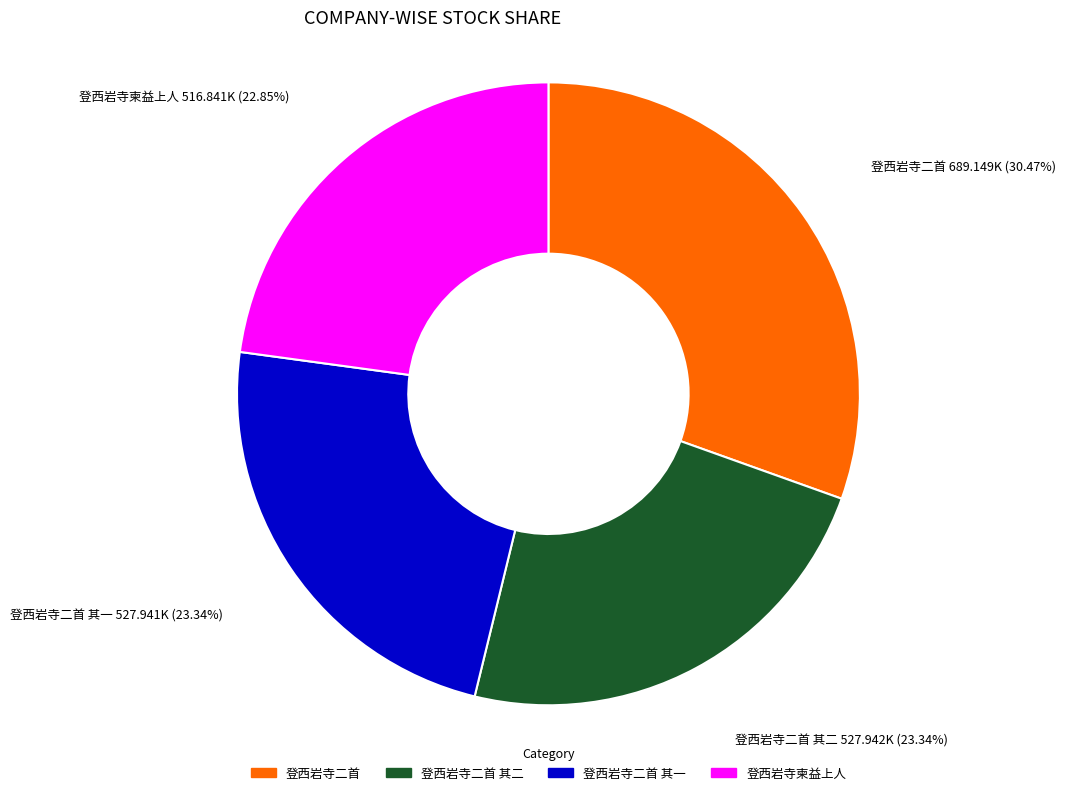

Is there any slice that represents more than half of the pie?

No